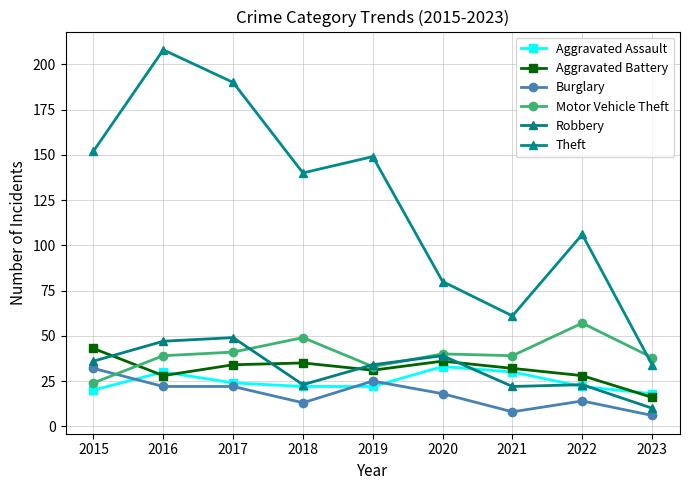

How many lines are shown in the chart?

6